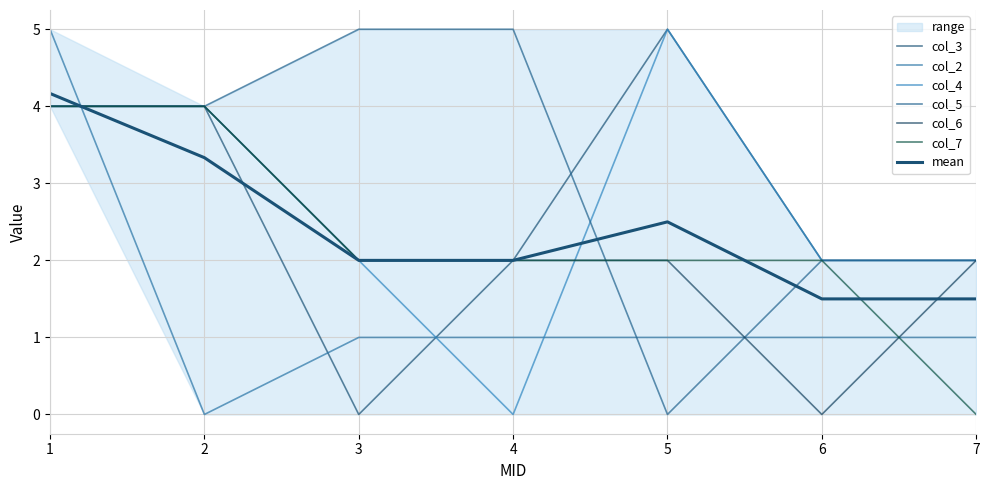

Which category has the lowest value in the col_5 series?

5